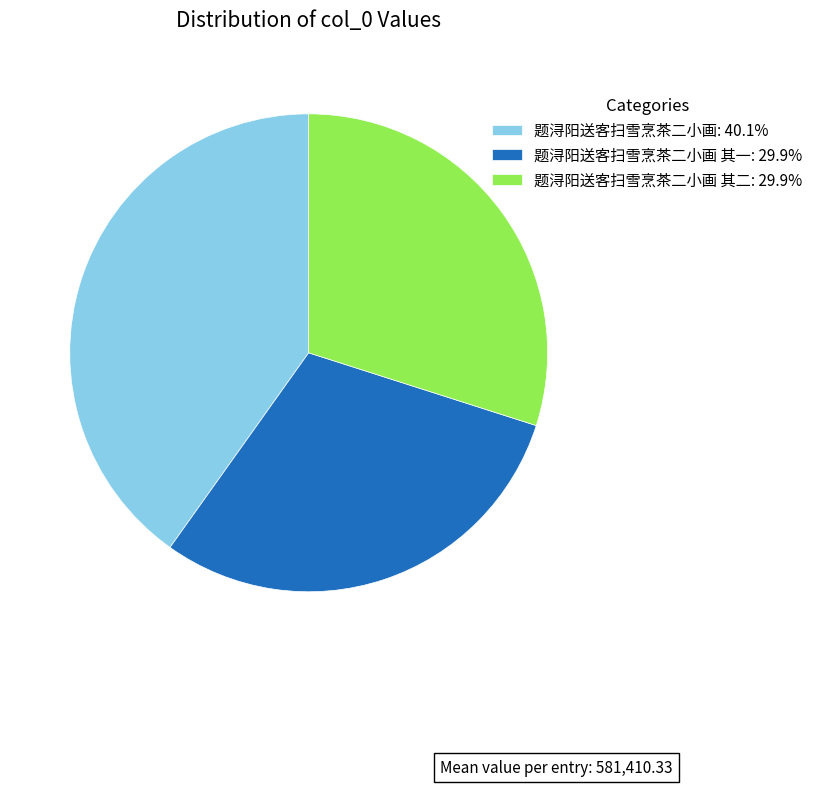

Is the sum of 题浔阳送客扫雪烹茶二小画: 40.1% and 题浔阳送客扫雪烹茶二小画 其二: 29.9% greater than half?

Yes